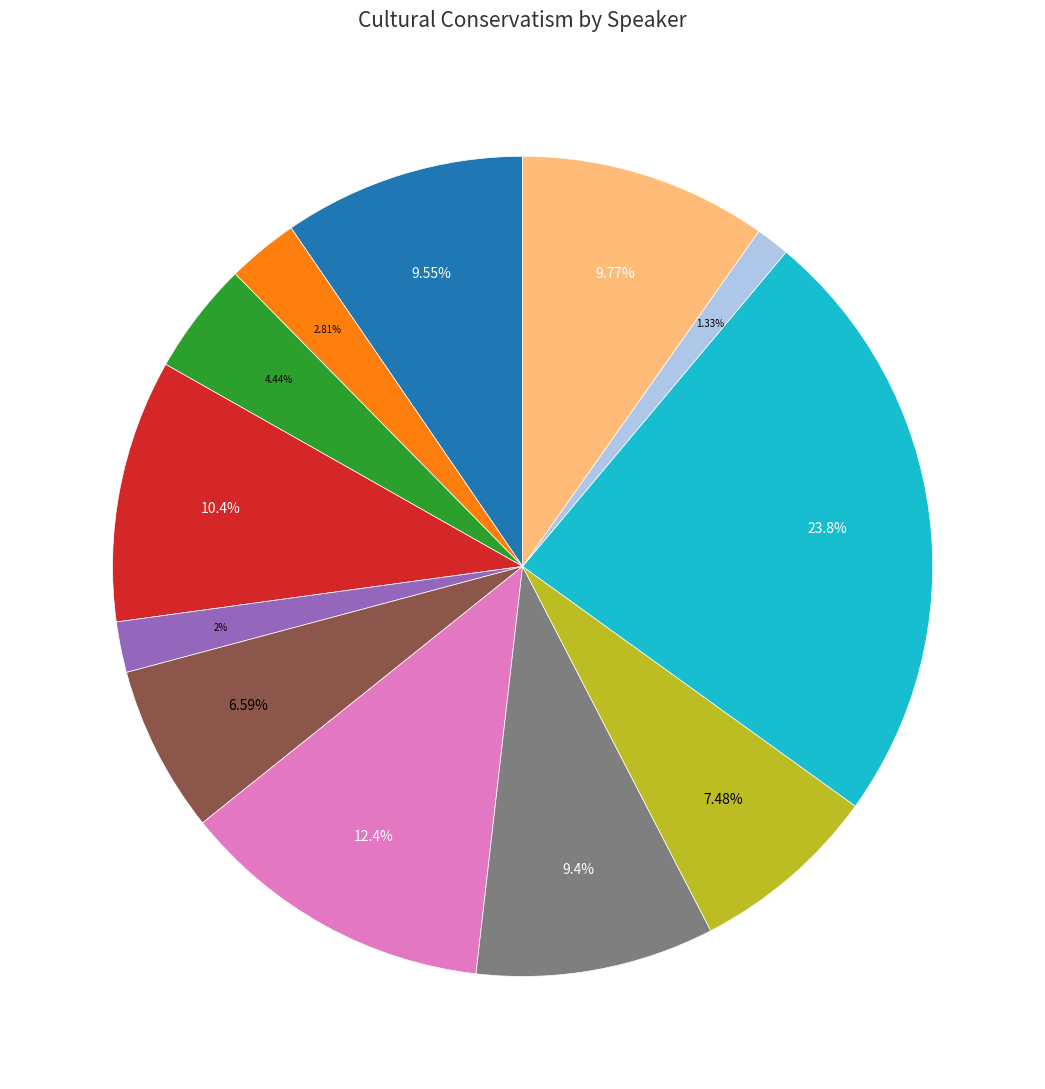

Is there any slice that represents more than half of the pie?

No